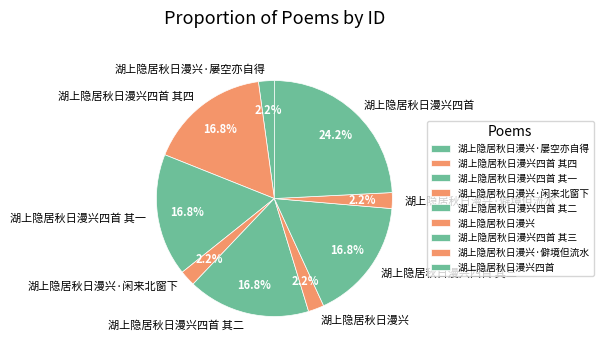

To the nearest percent, what portion does 湖上隐居秋日漫兴四首 其二 represent?

17%